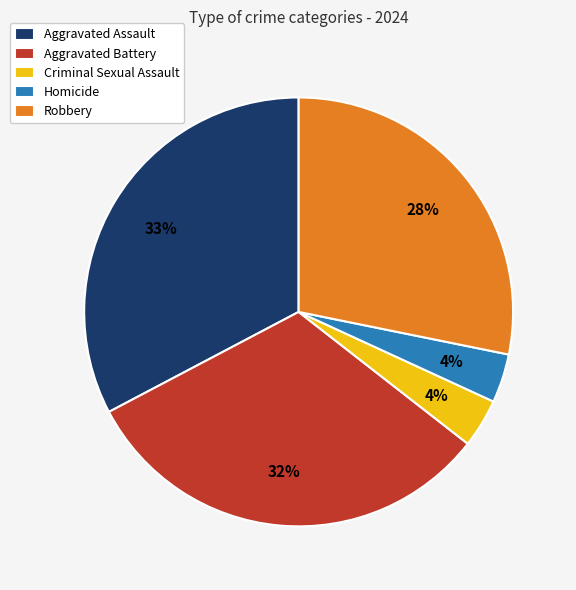

Combined, do Criminal Sexual Assault and Robbery account for over 50%?

No